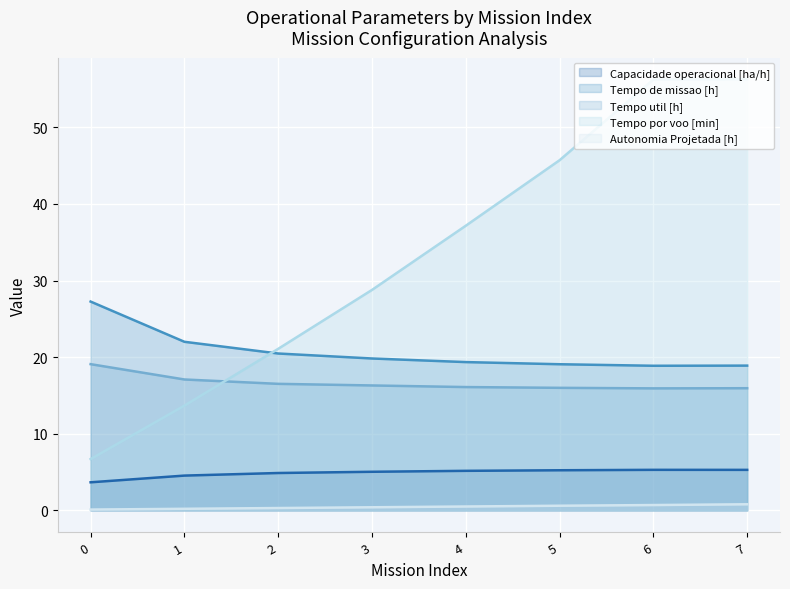

Reading right to left, transcribe all the data shown in this chart.

Capacidade operacional [ha/h]: 5.3	5.3	5.2	5.2	5.0	4.9	4.5	3.7
Tempo de missao [h]: 18.9	18.9	19.1	19.4	19.8	20.5	22.0	27.3
Tempo util [h]: 15.9	15.9	16.0	16.1	16.3	16.5	17.1	19.1
Tempo por voo [min]: 56.3	56.2	45.7	37.2	28.8	21.1	13.7	6.7
Autonomia Projetada [h]: 0.8	0.7	0.6	0.5	0.4	0.3	0.2	0.1